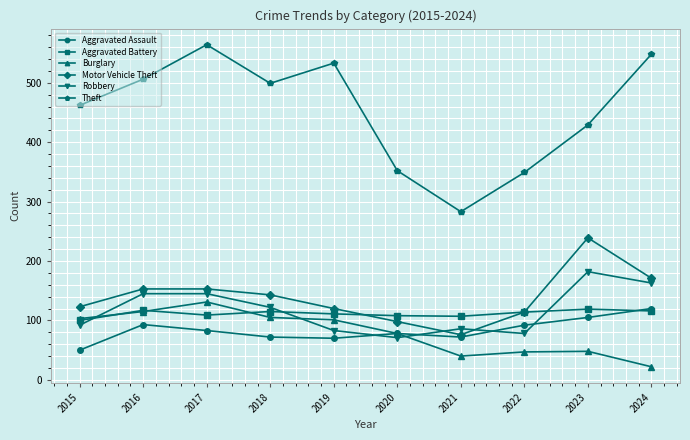

What is the highest value of the Theft series?

564